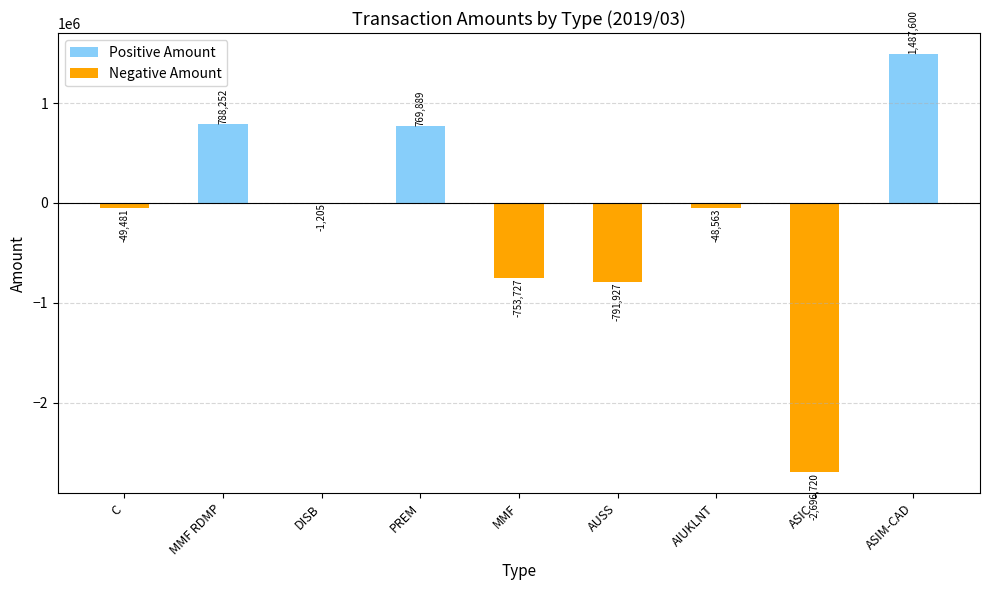

At how many categories does at least one series exceed -1003727?

9